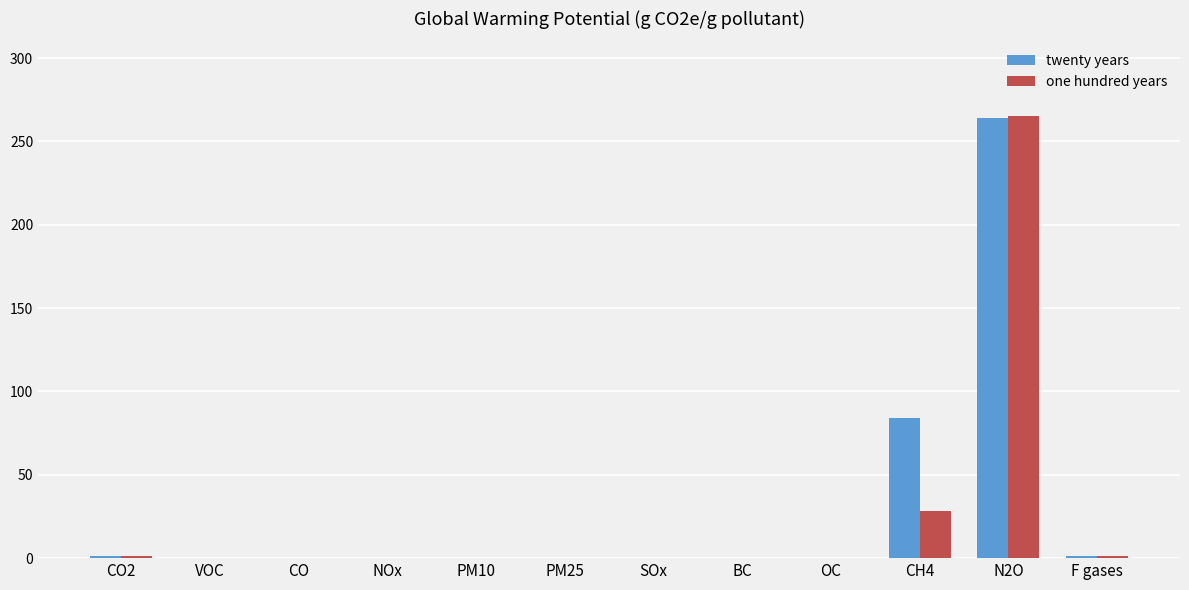

Where is twenty years nearest to the value 132?

CH4